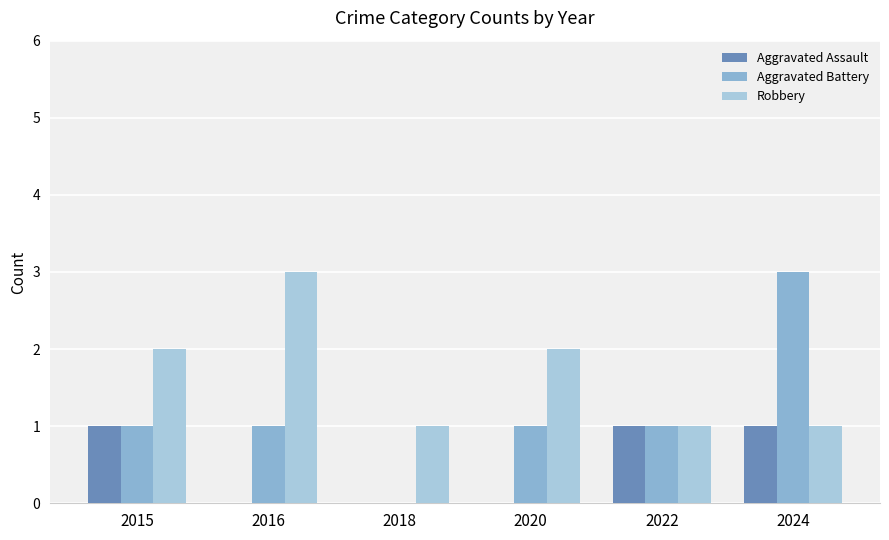

Which series has the largest total across all categories?

Robbery